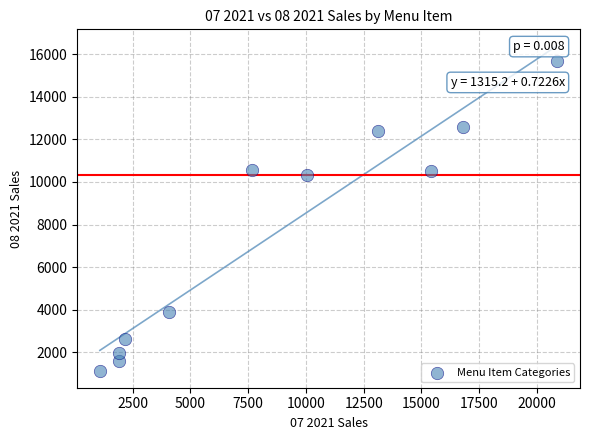

What Y value in the scatter plot is closest to 8390?

10306.3